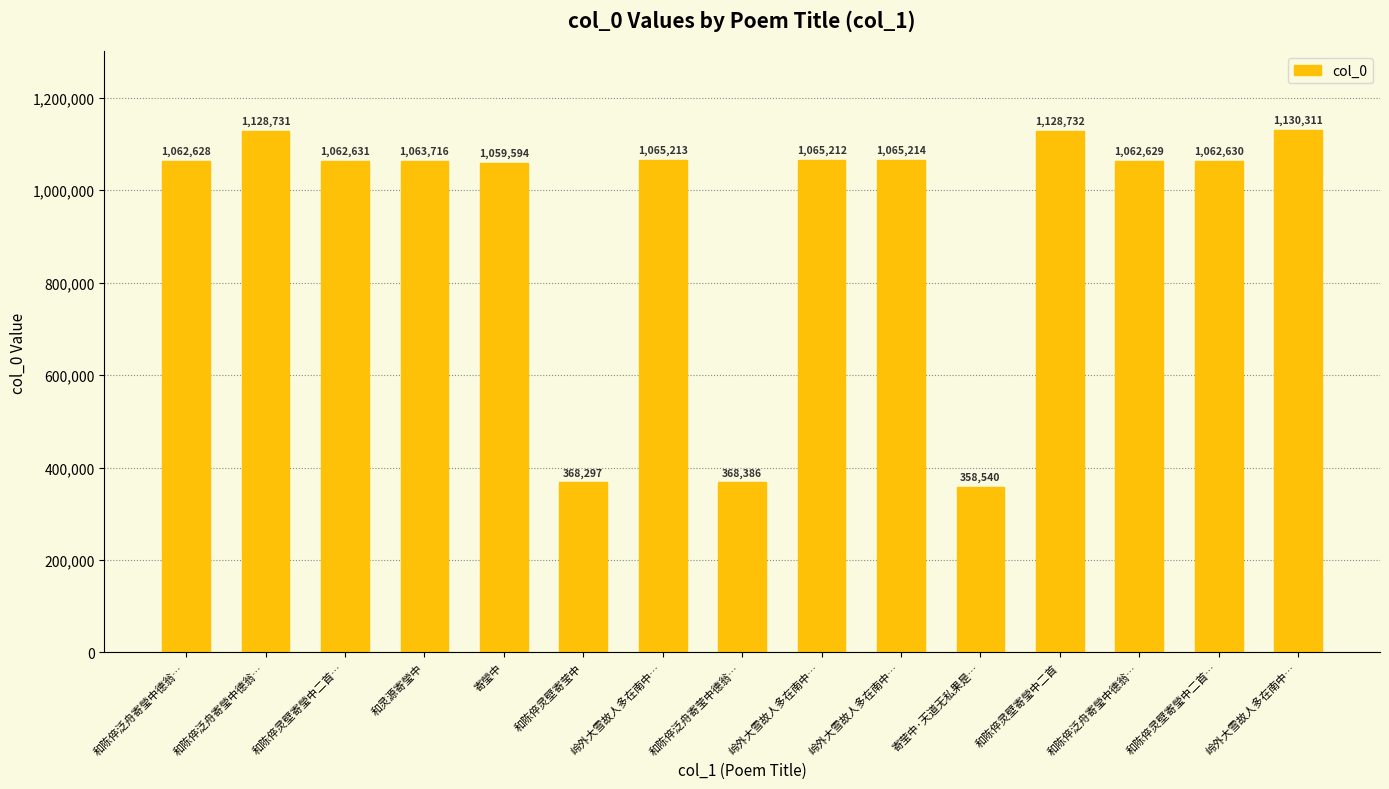

Count the number of data series in this chart.

1